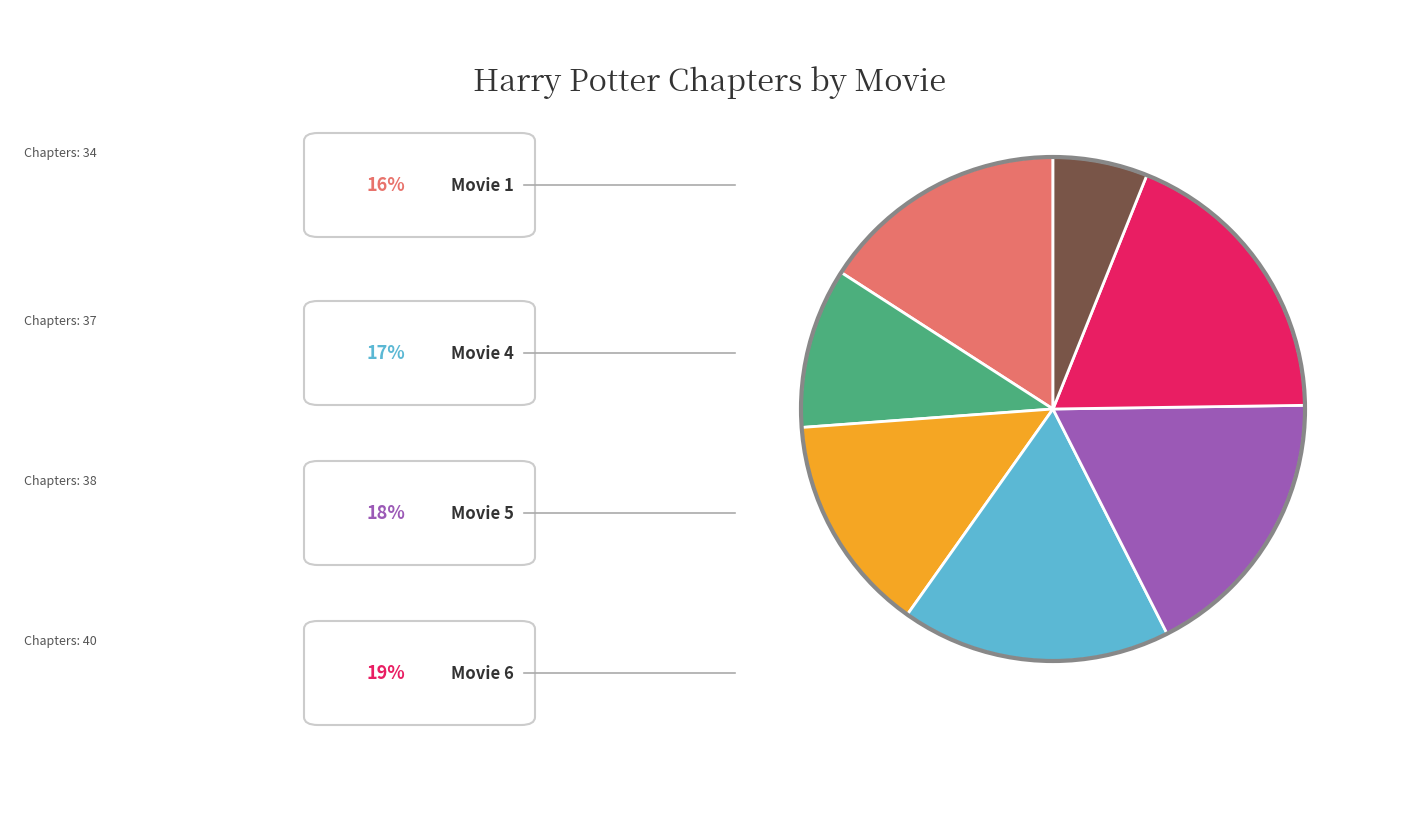

Does any single category account for the majority?

No